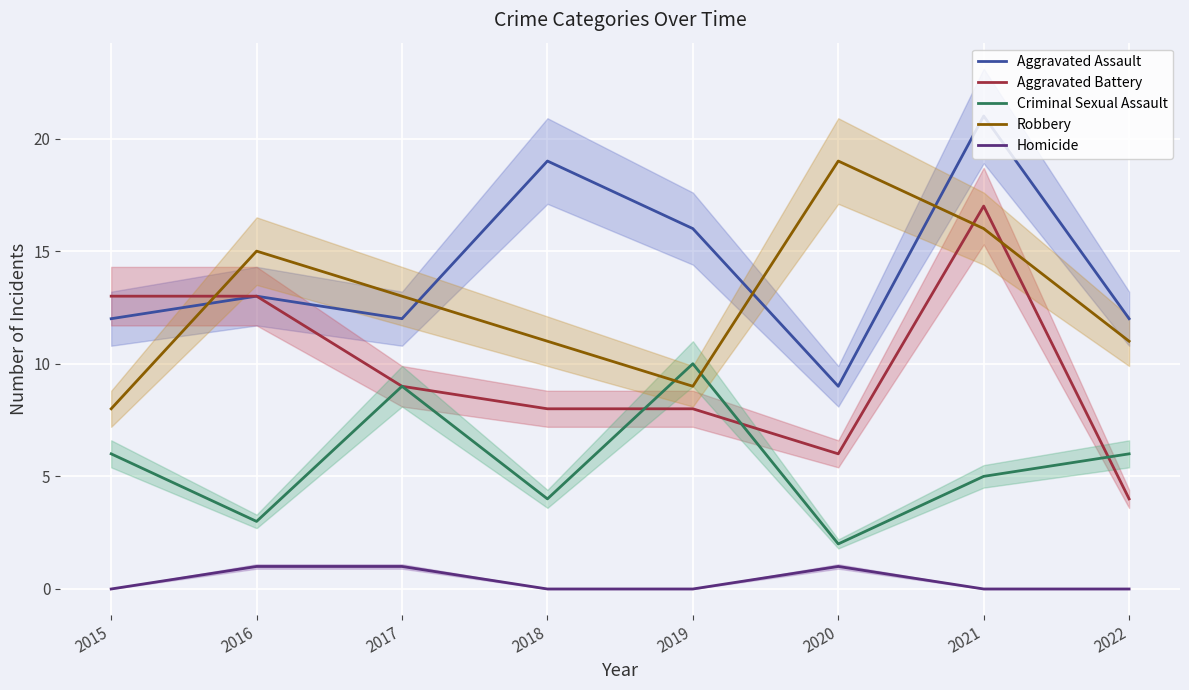

How many lines are shown in the chart?

5